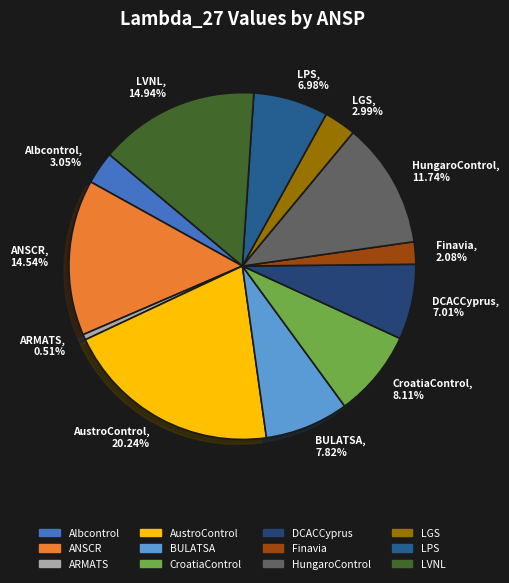

The LGS slice represents 3% of the pie. True or false?

True